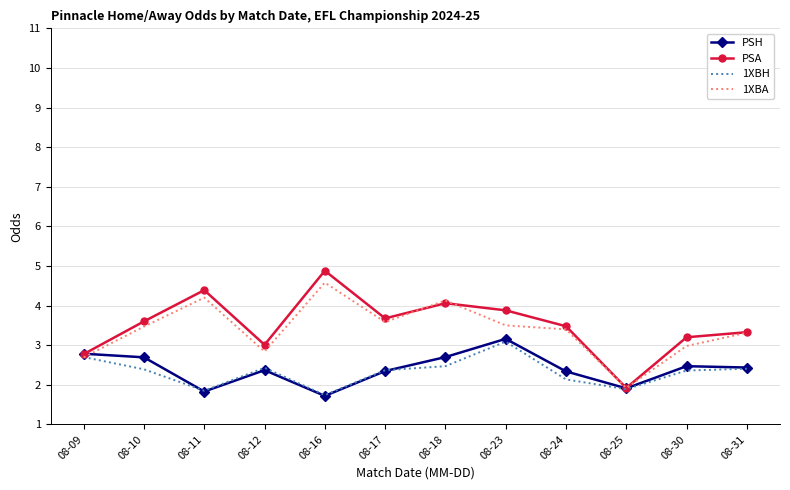

What is the sum of the 1XBA values at 08-09 and 08-24?

6.1